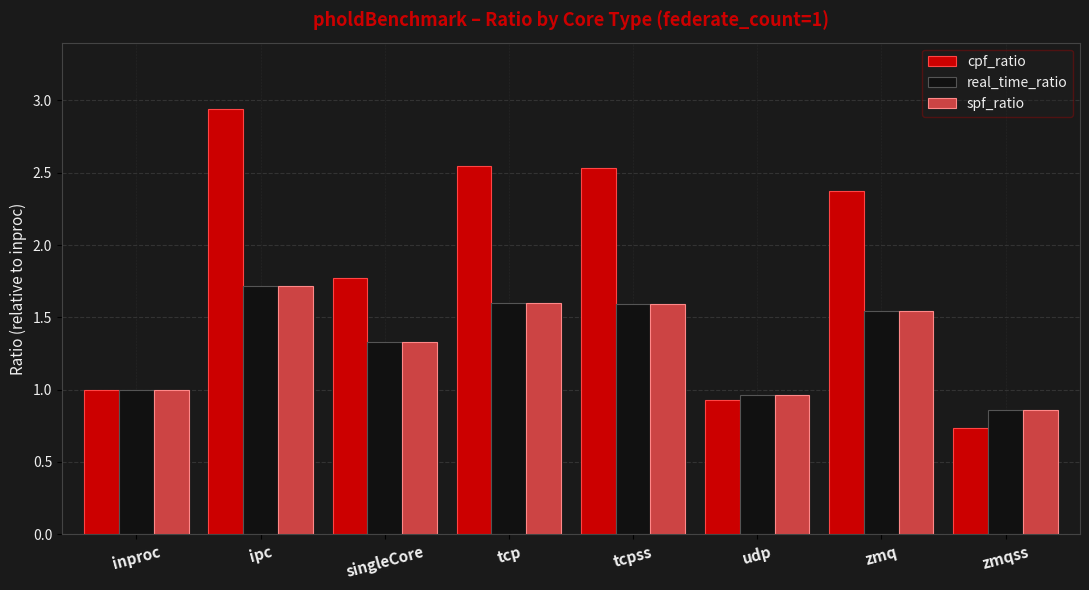

Which category has the highest value in the cpf_ratio series?

ipc